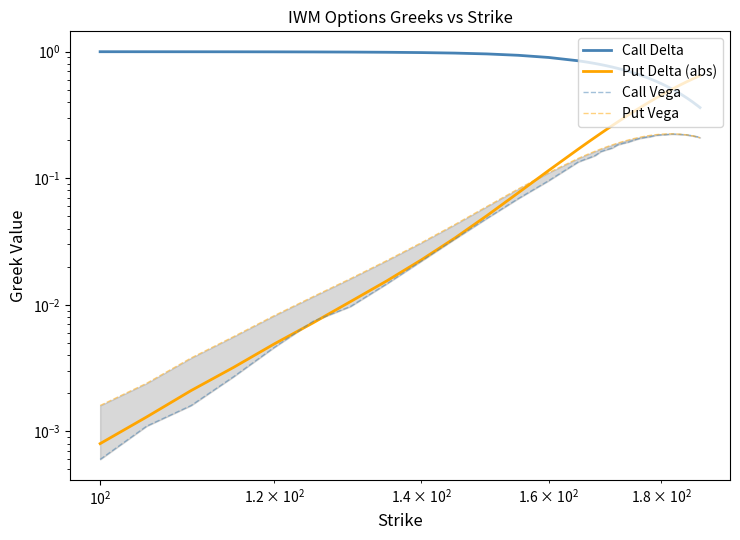

At how many categories does at least one series exceed 0?

39